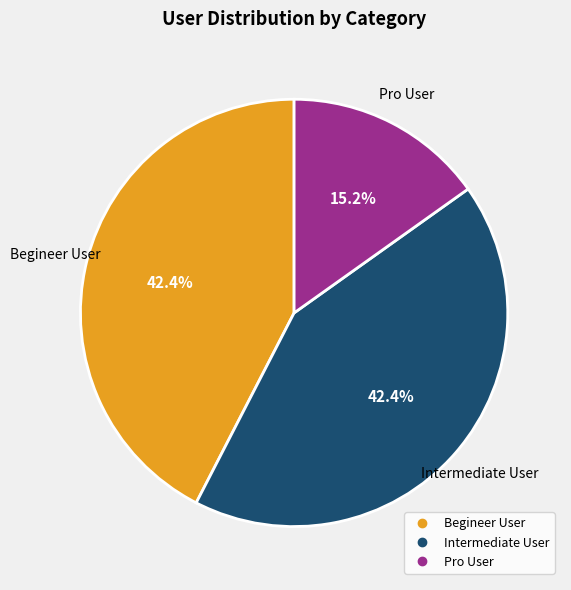

Is it true that Begineer User is 42% of the pie?

True